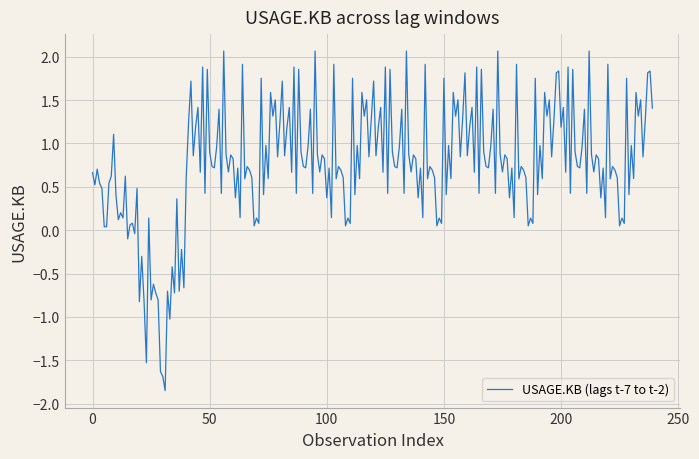

What is the maximum value shown in the chart?

2.1